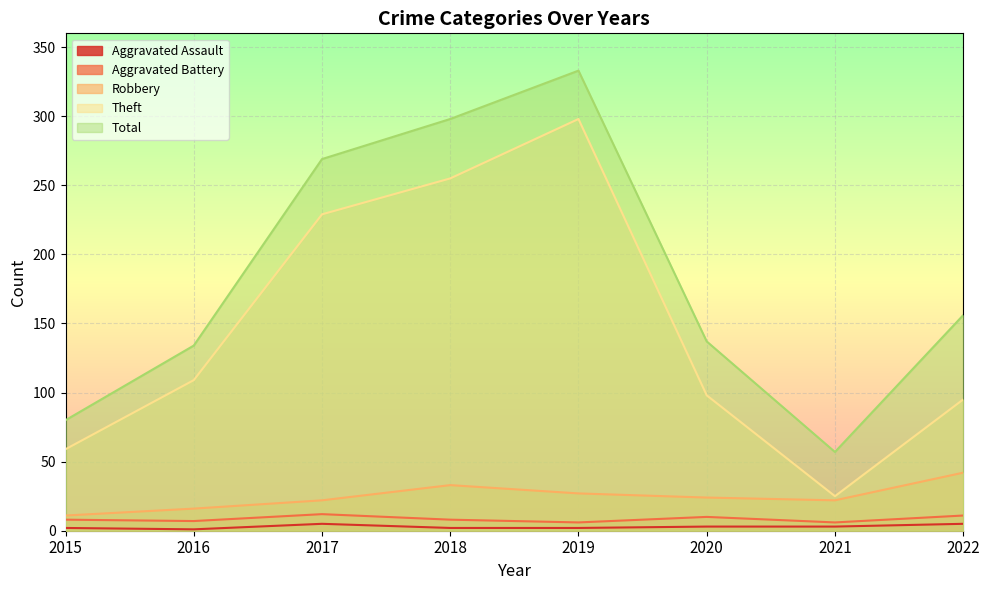

In Aggravated Battery, how many points are lower than both neighbors (excluding endpoints)?

3